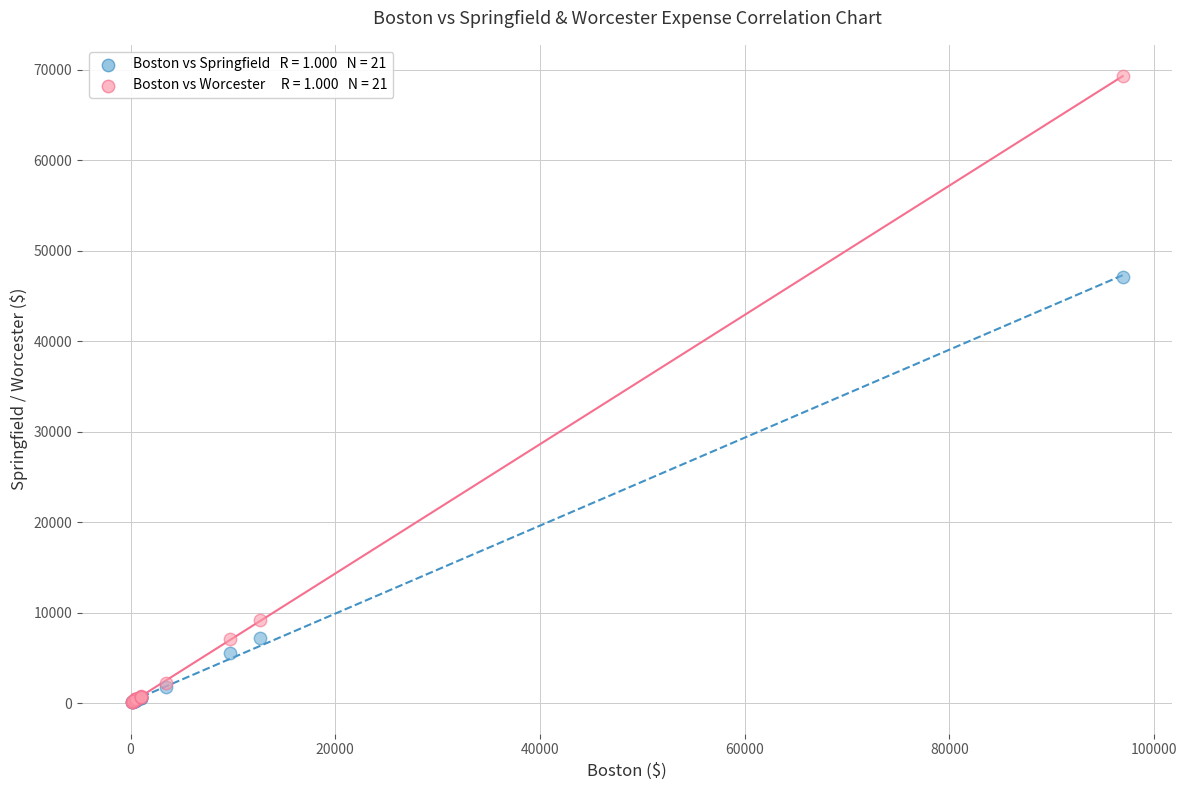

Across all series, what Y value is closest to 34676?

47101